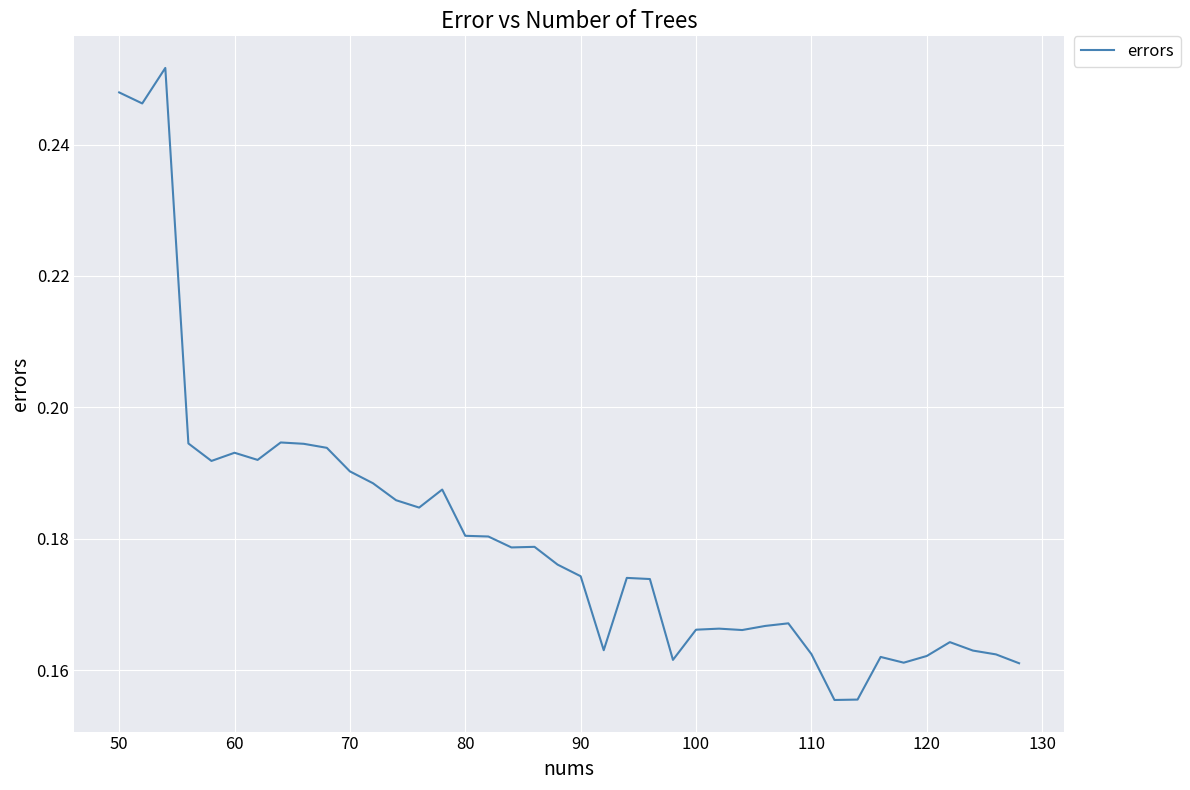

Does the chart display data point markers on the line(s)?

No